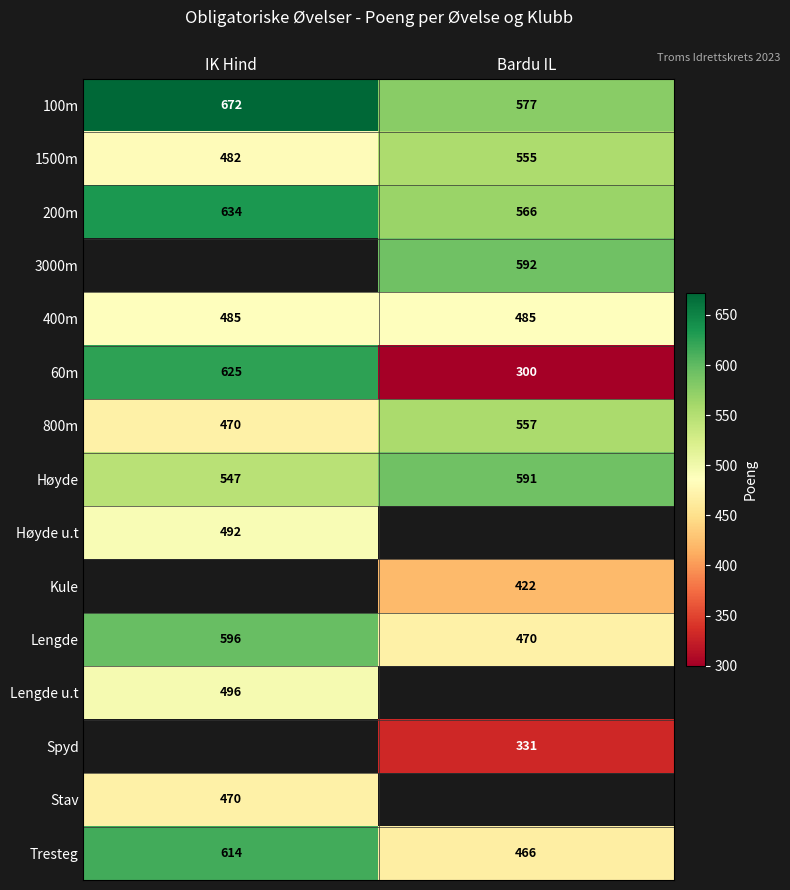

What is the sum of the 1500m values at IK Hind and Bardu IL?

1037